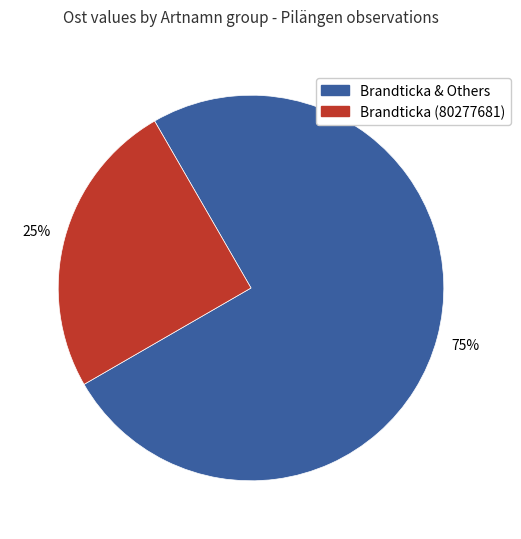

Is there any slice that represents more than half of the pie?

Yes